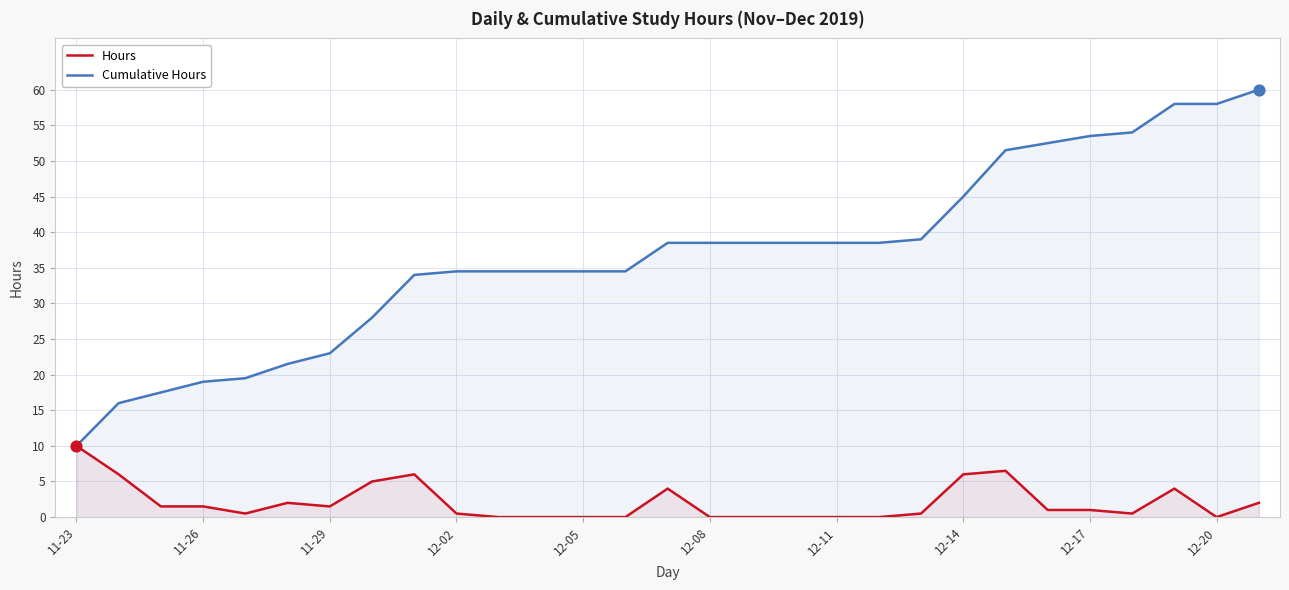

Which series reaches the maximum Y coordinate?

Cumulative Hours